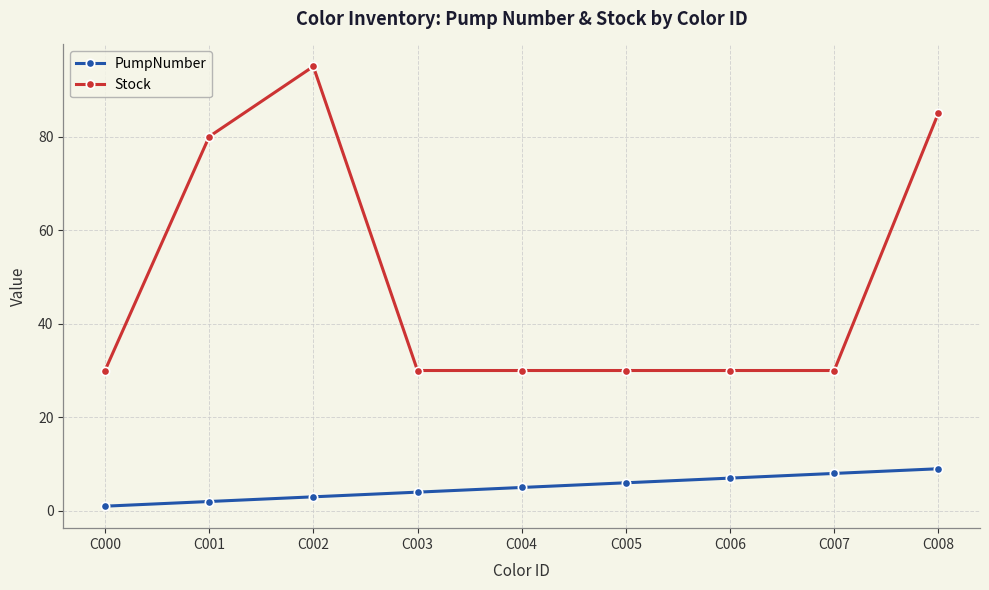

Where is PumpNumber nearest to the value 5?

C004